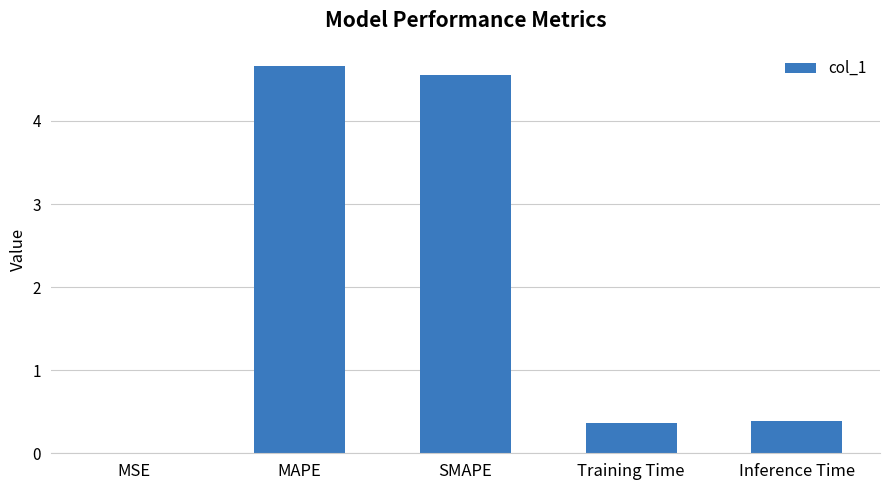

The chart shows a value of 0.4 at Inference Time. True or false?

True